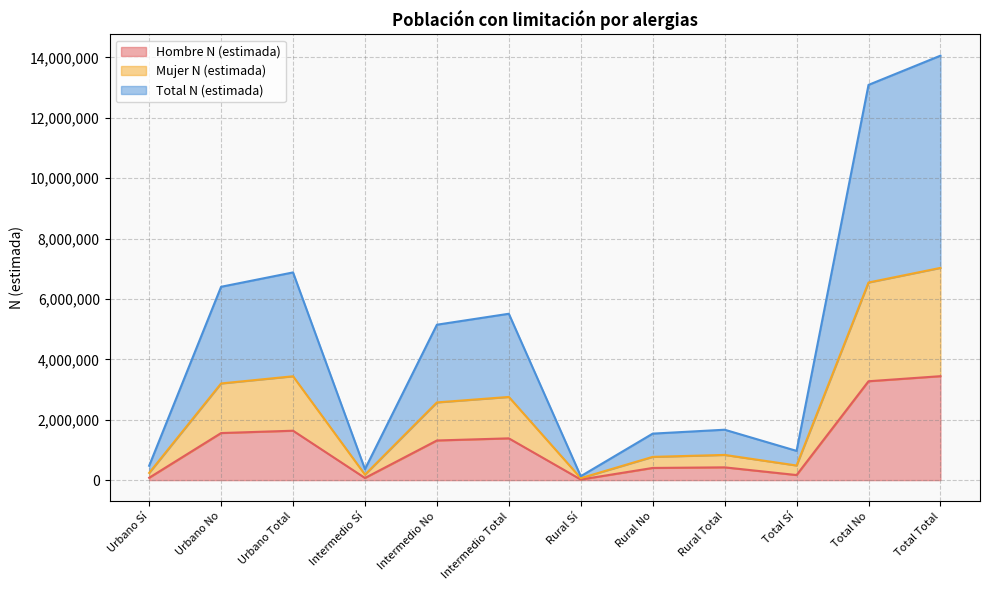

What is the smallest value displayed?

19696